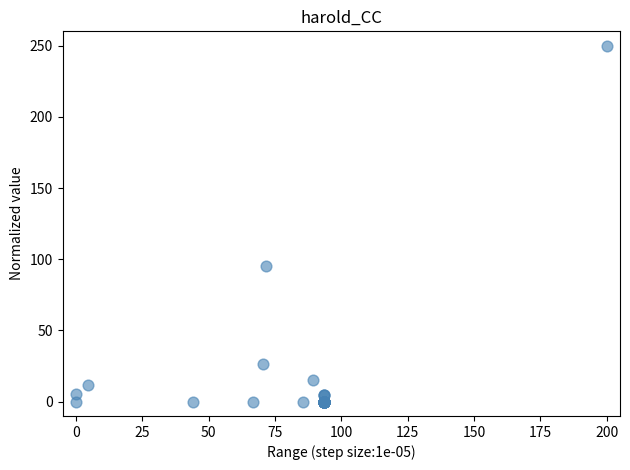

What Y value in the scatter plot is closest to 125?

95.2